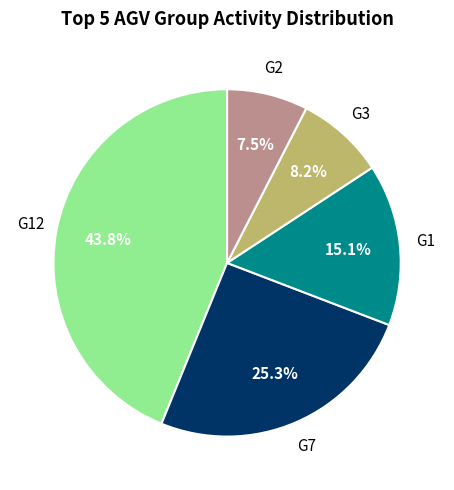

Is there a majority slice in this chart?

No